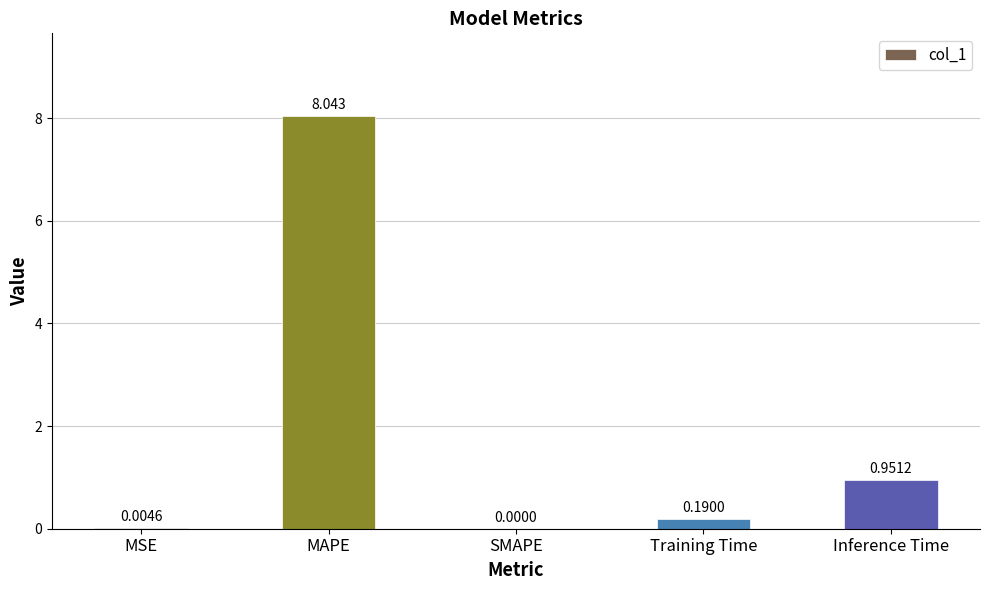

Which has a higher value, MAPE or SMAPE?

MAPE